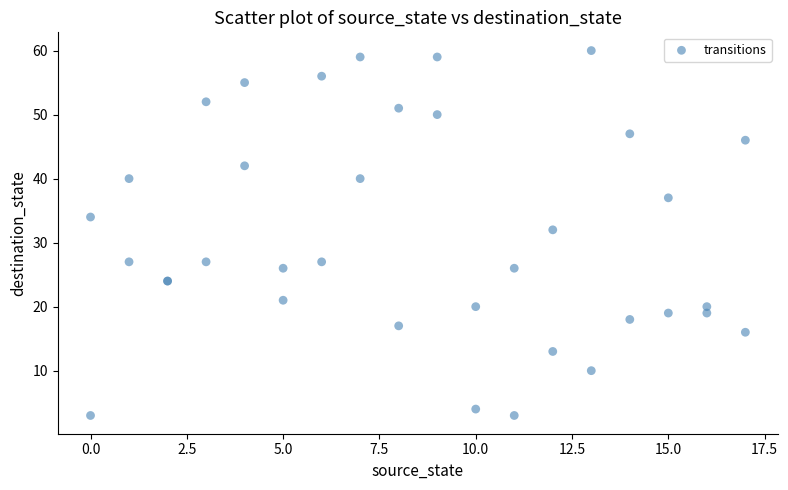

What Y value in the scatter plot is closest to 31?

32